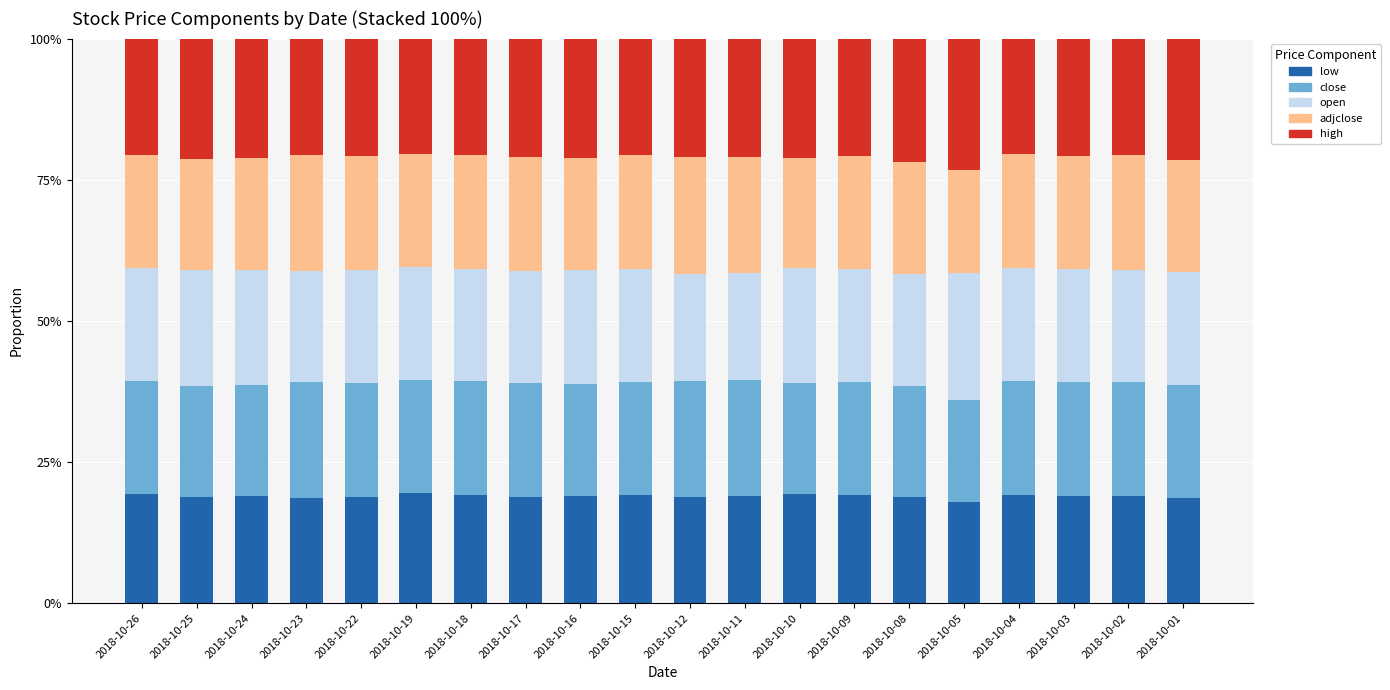

What is the total value across all series at 2018-10-11?

100.0